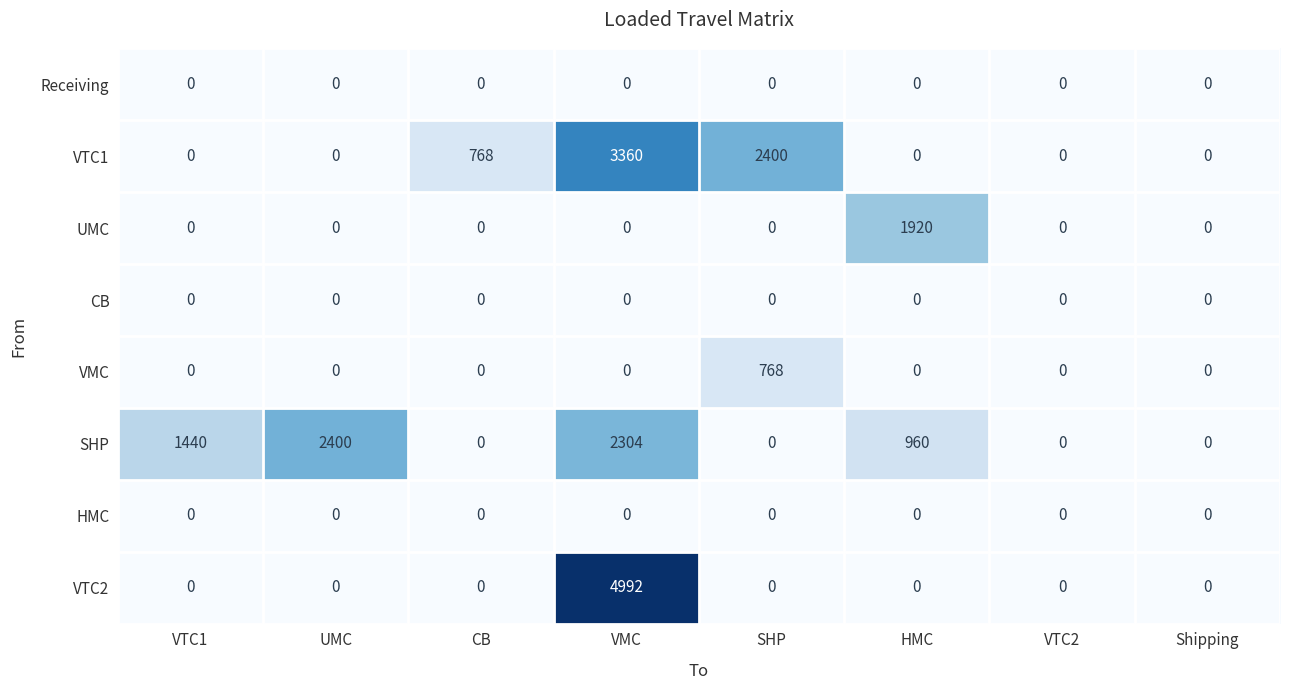

At which label does SHP first exceed 960?

VTC1